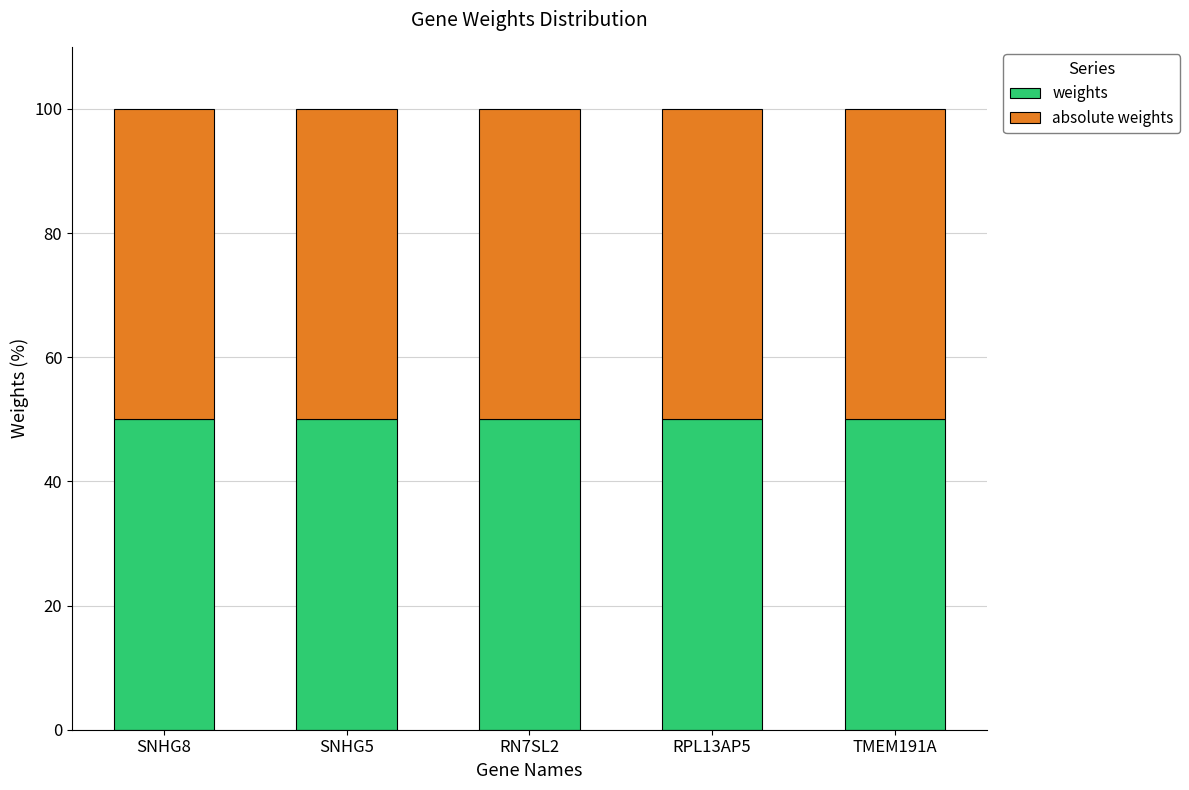

How many categories are shown in the chart?

5